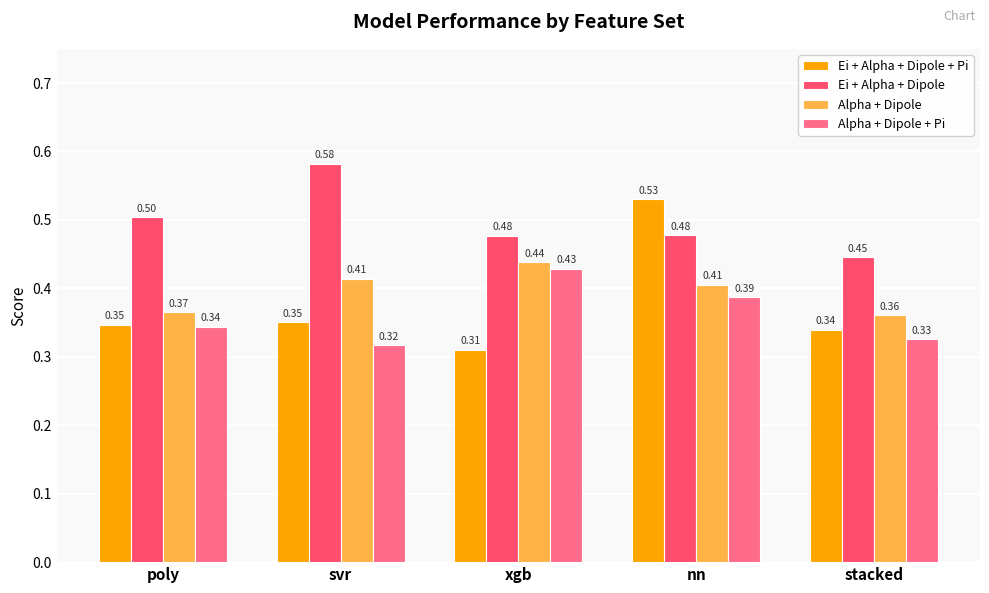

At which label is Alpha + Dipole + Pi closest to 0?

svr